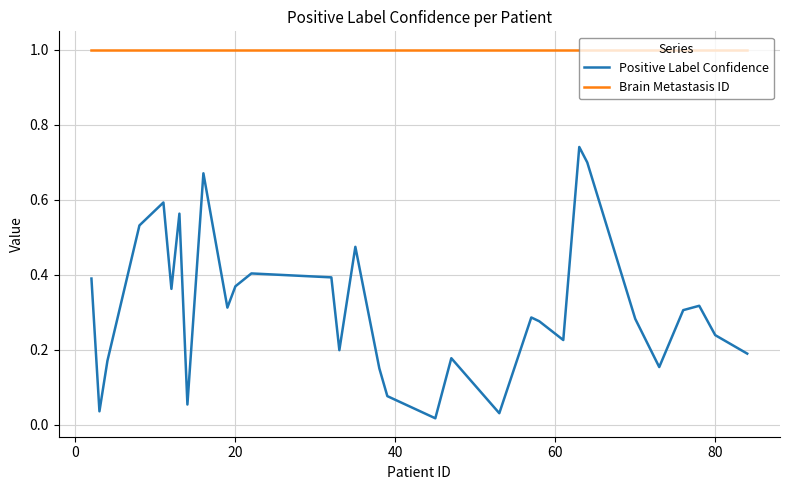

What is the greatest value displayed?

1.0